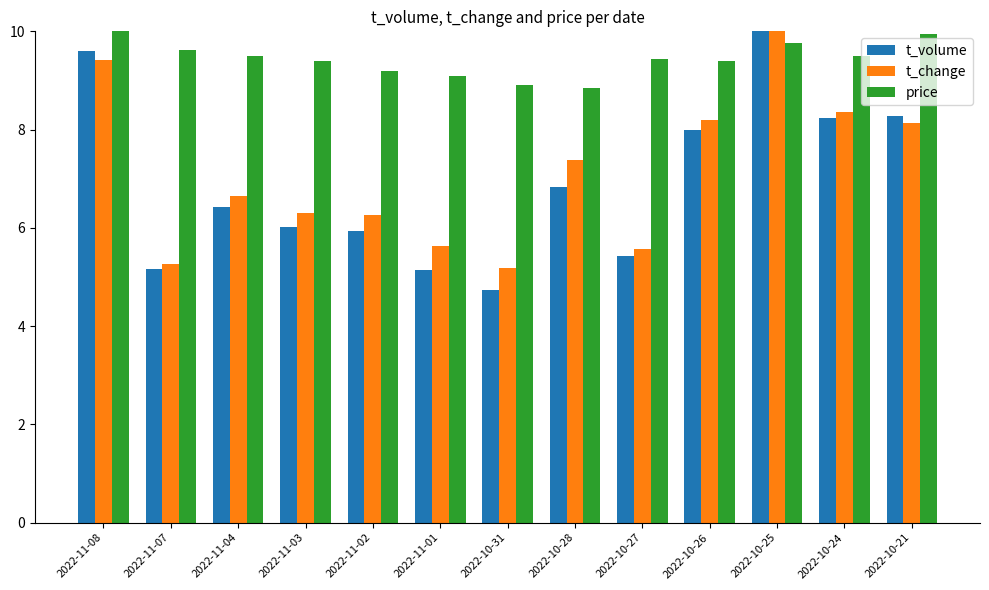

What is the difference between the price values at 2022-10-28 and 2022-11-08?

1.2